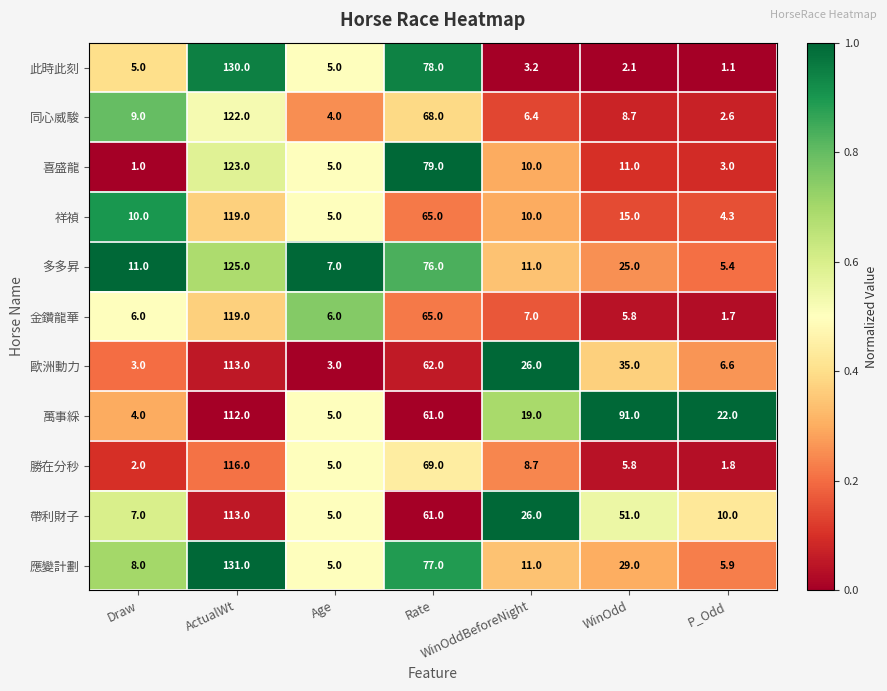

The value of 喜盛龍 at Rate is 79.0. True or false?

True